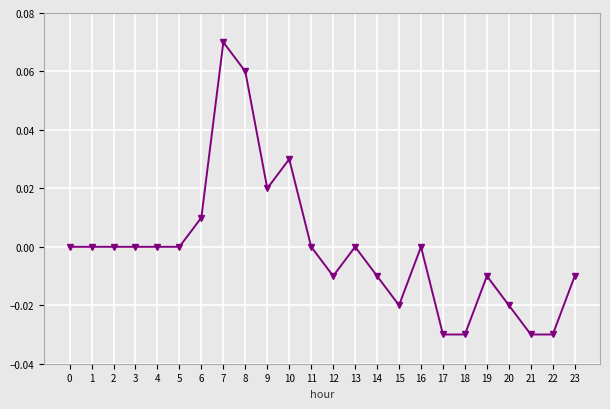

Which label corresponds to the largest value in the chart?

7